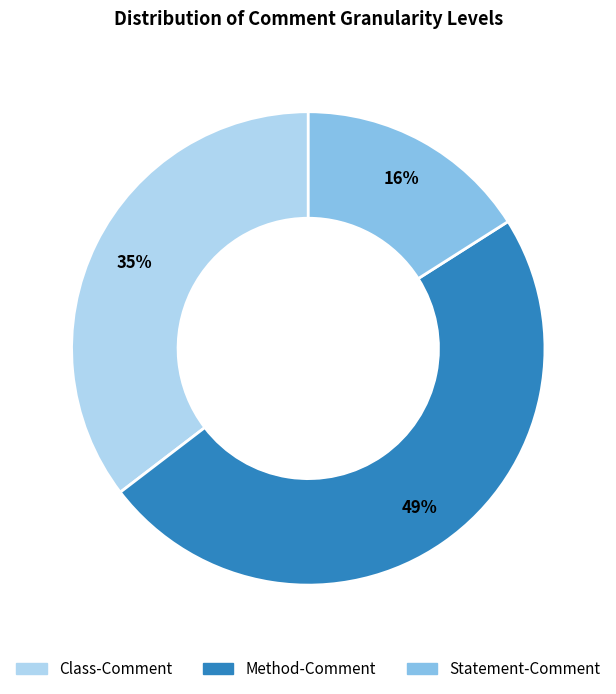

Between Method-Comment and Statement-Comment, which is larger?

Method-Comment